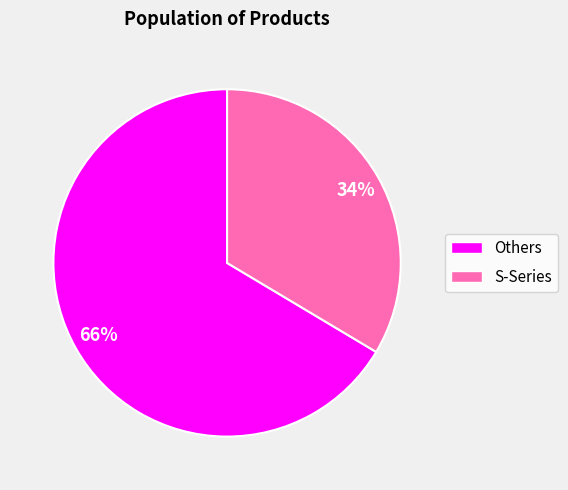

Does any single category account for the majority?

Yes